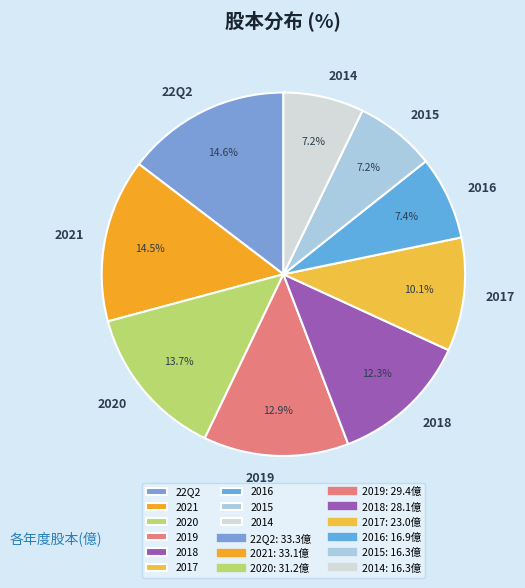

To the nearest percent, what portion does 2014 represent?

7%